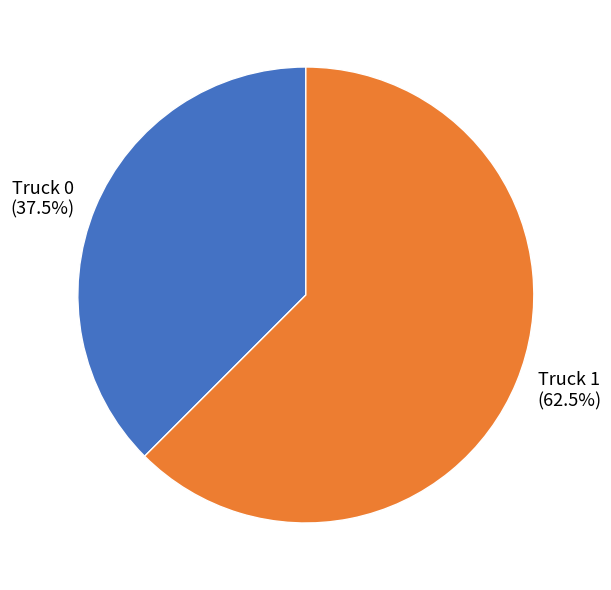

Which category accounts for the majority?

Truck 1